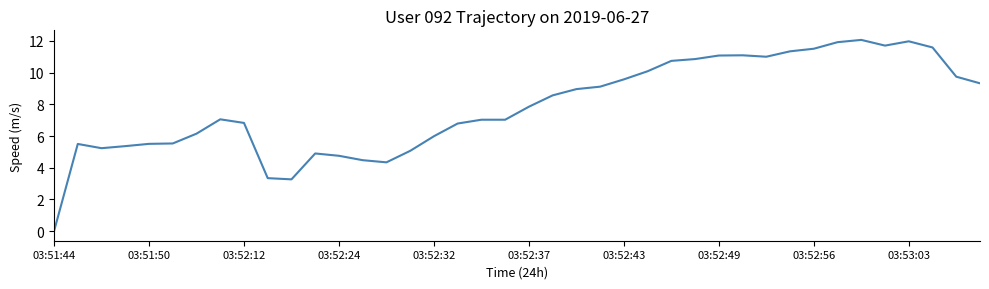

How many lines are shown in the chart?

1